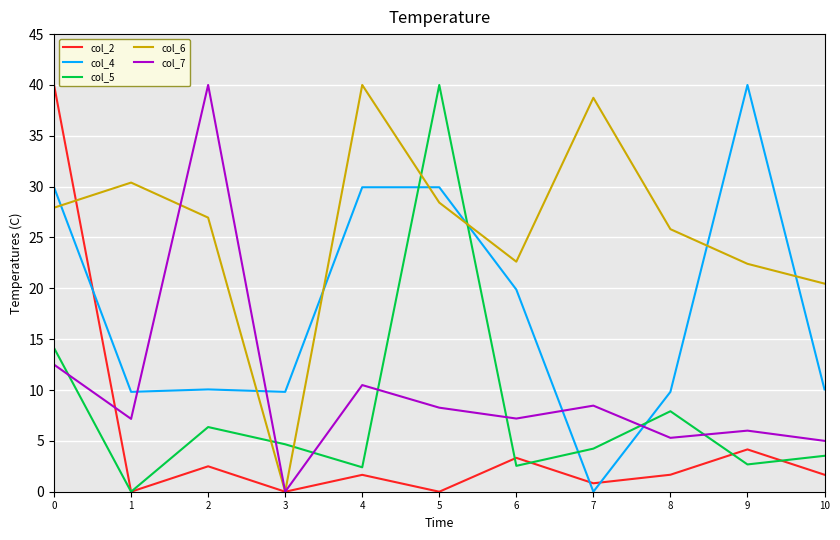

Is it true that col_6 equals 7.5 at 8?

False